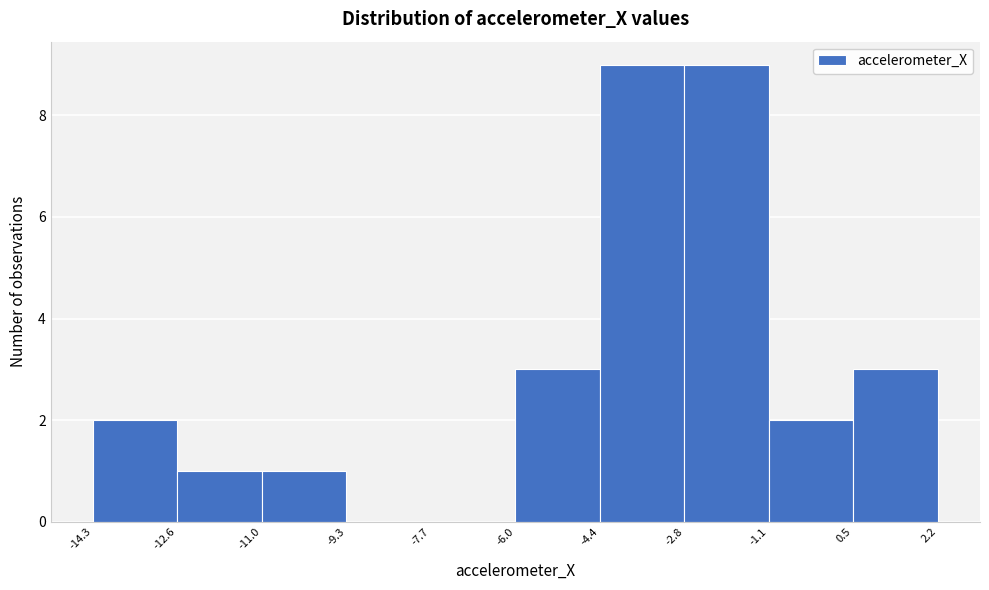

What is the height of the bar covering 0.5 to 2.2 on the x-axis? The values are not printed on the chart, so give them approximately, as read against the axis.

3